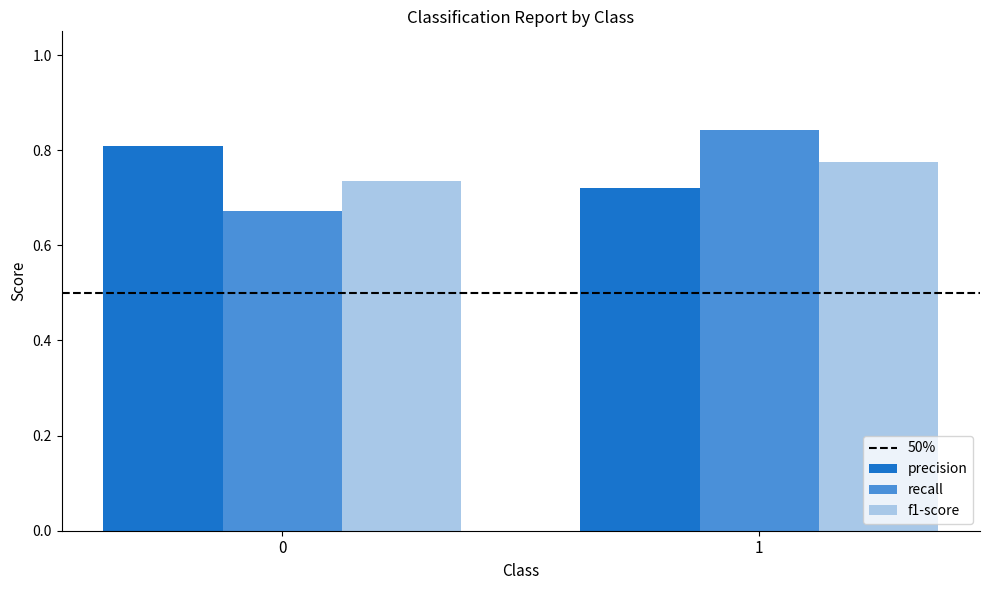

What is the sum of the f1-score values at 0 and 1?

1.5